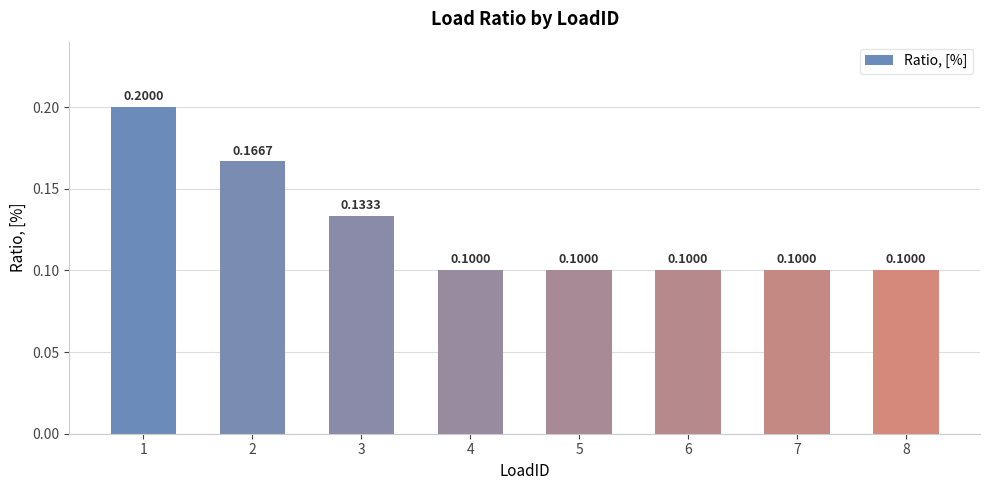

Reading left to right, extract all data points from this chart.

1=0.2	2=0.2	3=0.1	4=0.1	5=0.1	6=0.1	7=0.1	8=0.1